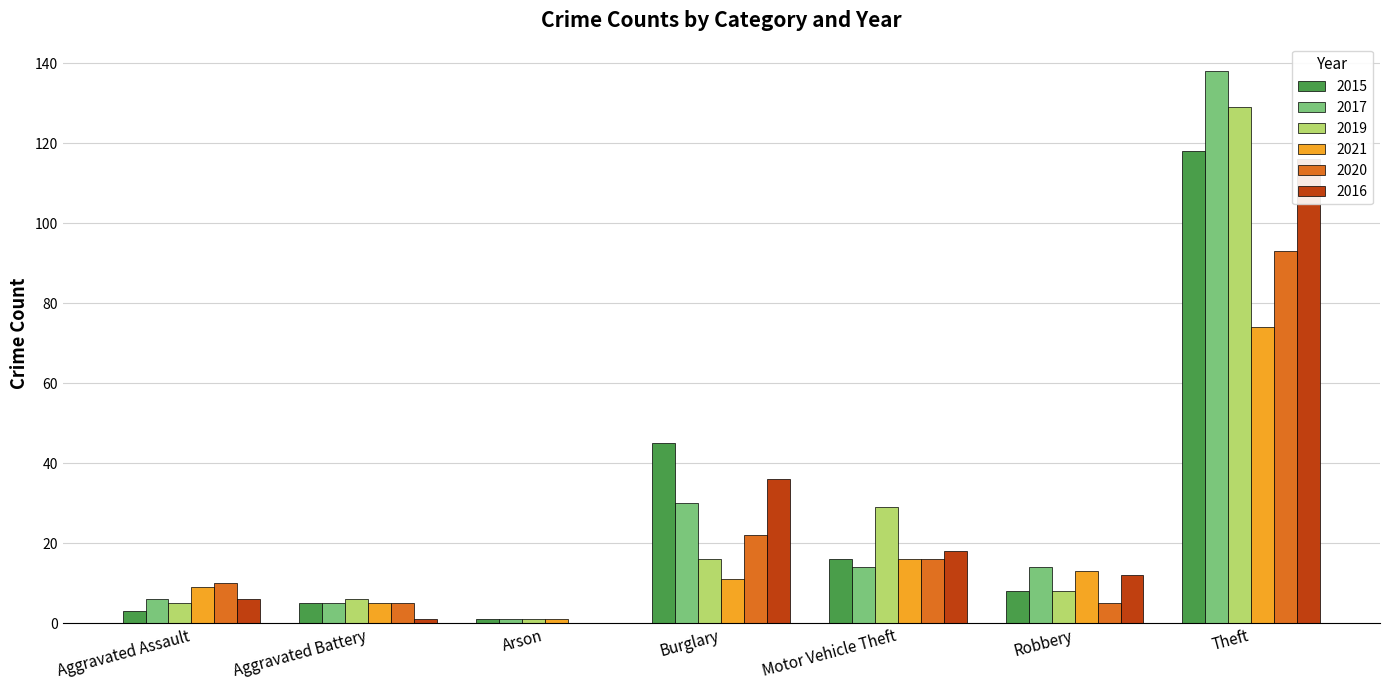

Reading left to right, transcribe all the data shown in this chart.

2015: Aggravated Assault=3	Aggravated Battery=5	Arson=1	Burglary=45	Motor Vehicle Theft=16	Robbery=8	Theft=118
2017: Aggravated Assault=6	Aggravated Battery=5	Arson=1	Burglary=30	Motor Vehicle Theft=14	Robbery=14	Theft=138
2019: Aggravated Assault=5	Aggravated Battery=6	Arson=1	Burglary=16	Motor Vehicle Theft=29	Robbery=8	Theft=129
2021: Aggravated Assault=9	Aggravated Battery=5	Arson=1	Burglary=11	Motor Vehicle Theft=16	Robbery=13	Theft=74
2020: Aggravated Assault=10	Aggravated Battery=5	Arson=0	Burglary=22	Motor Vehicle Theft=16	Robbery=5	Theft=93
2016: Aggravated Assault=6	Aggravated Battery=1	Arson=0	Burglary=36	Motor Vehicle Theft=18	Robbery=12	Theft=116